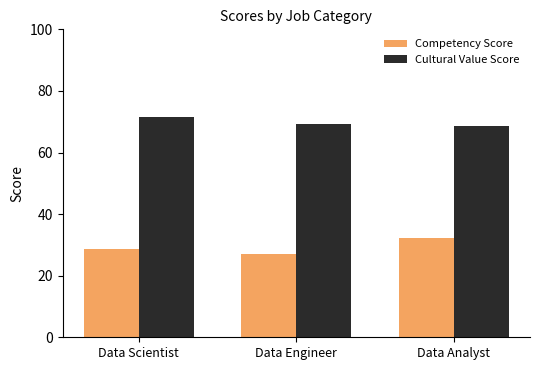

How many bars are there in total?

6